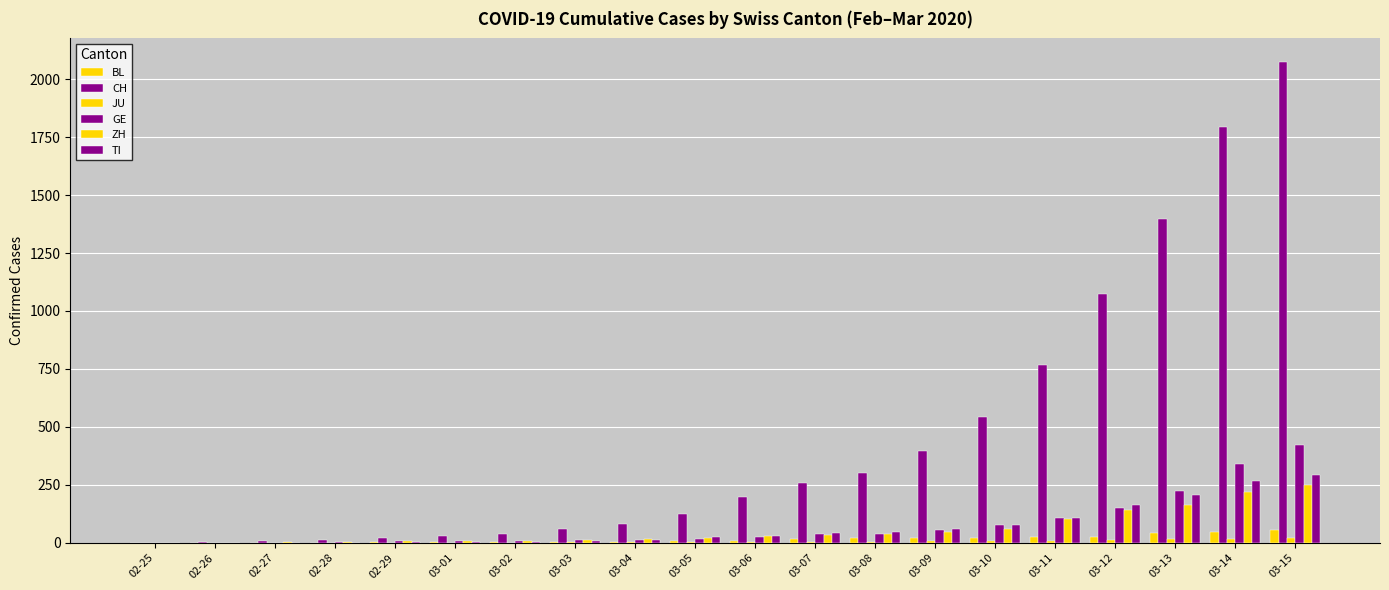

How many groups of bars are there?

20